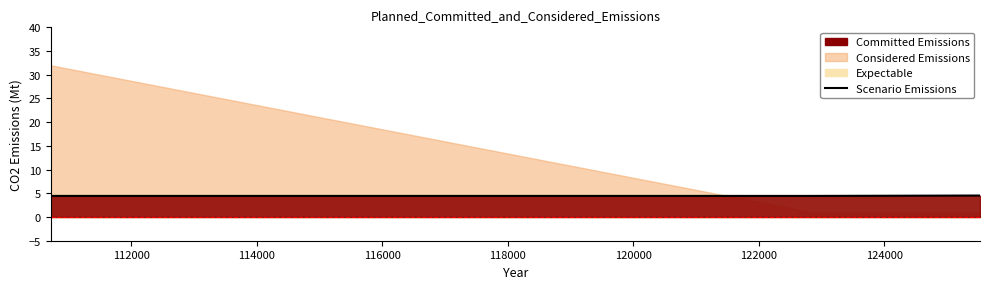

What is the ratio of the value at 112000 to the value at 114000?

1.0